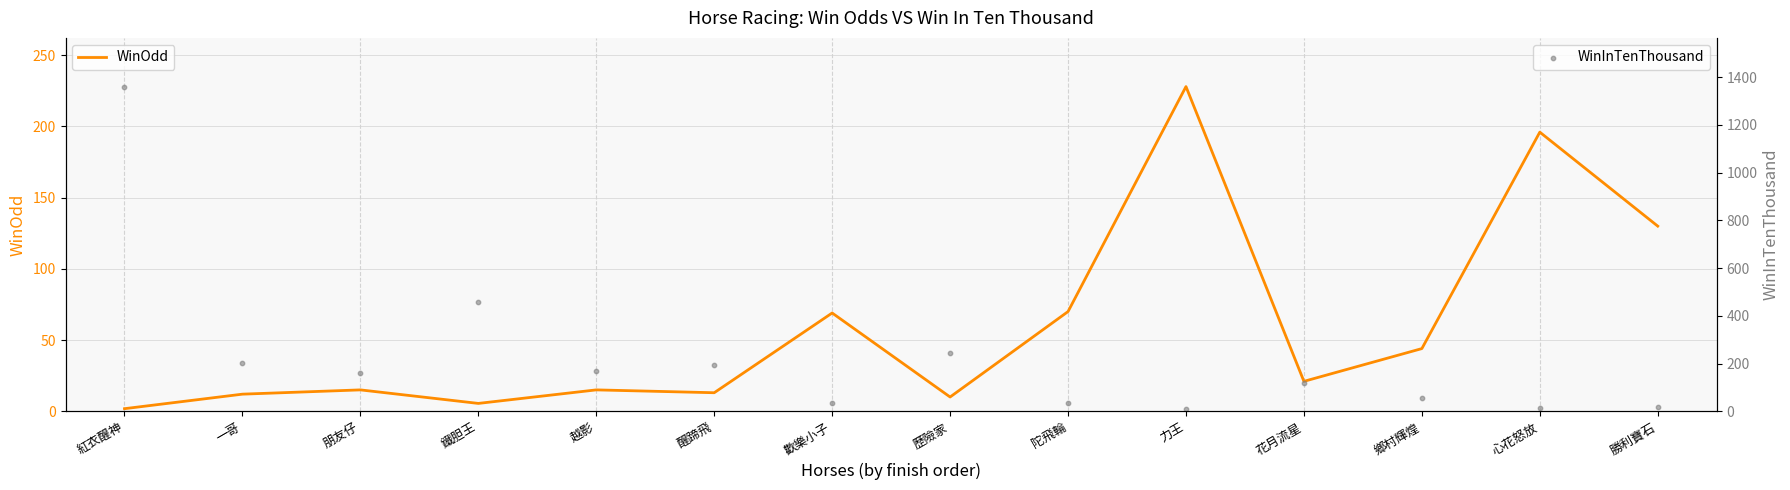

Which series reaches the minimum Y coordinate?

WinOdd